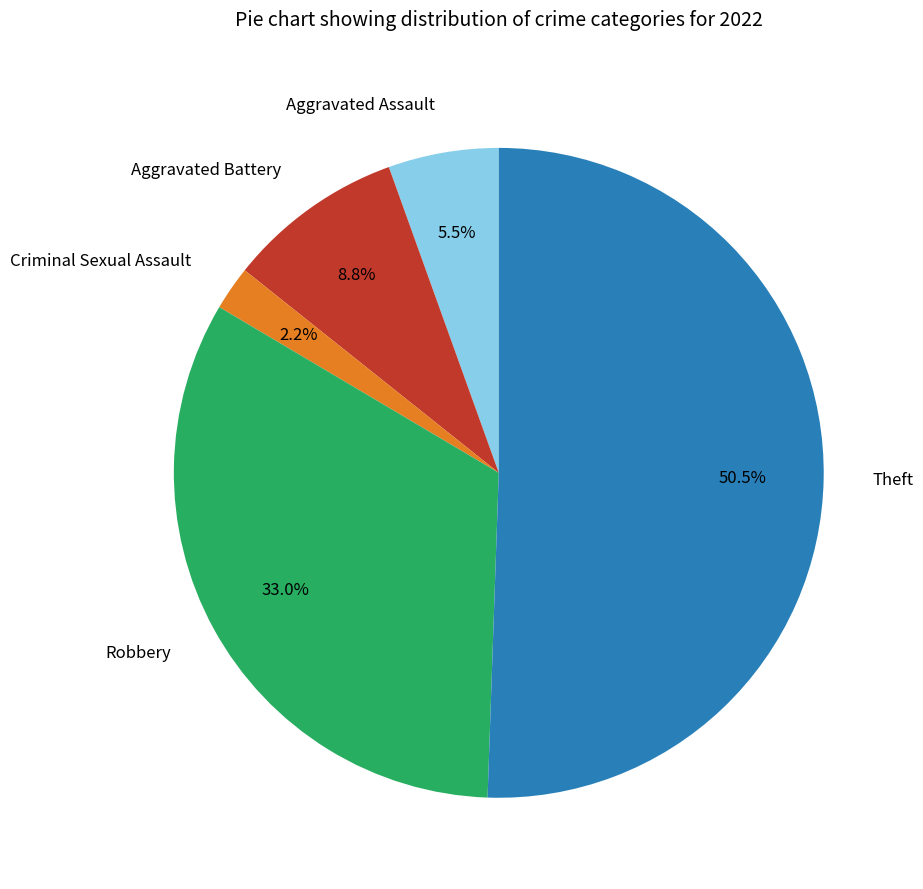

What is the smallest slice in the pie chart?

Criminal Sexual Assault